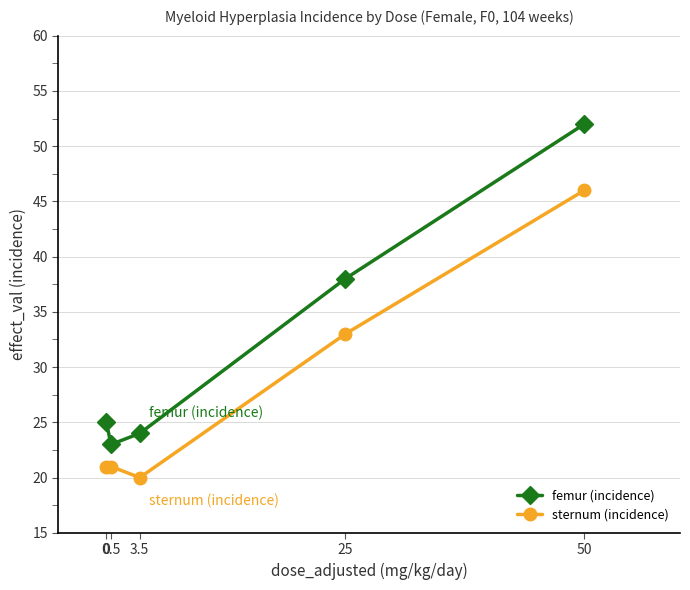

Which series has the largest total across all categories?

femur (incidence)